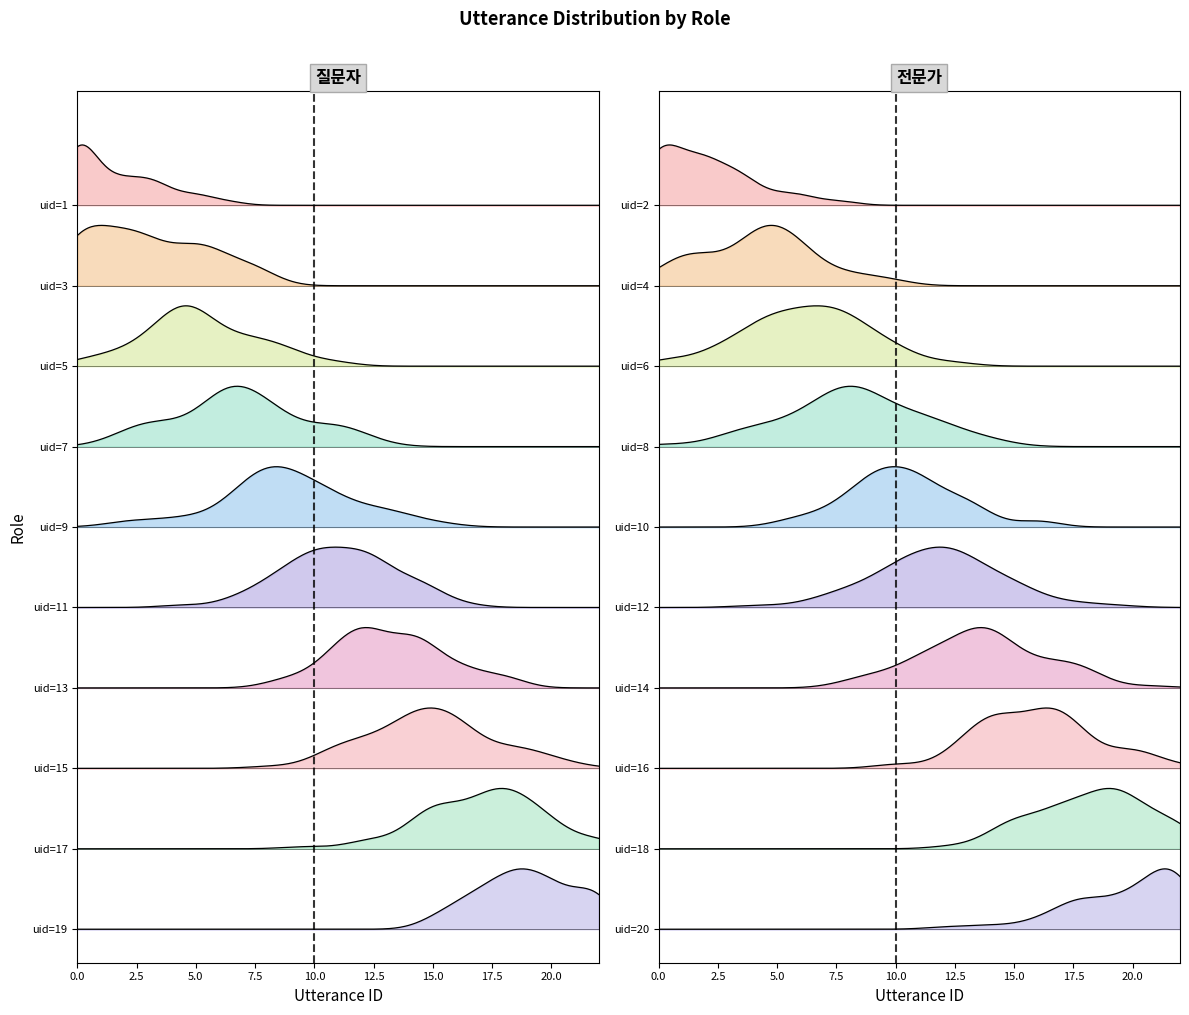

True or false: 전문가 and 질문자 intersect in this chart.

False